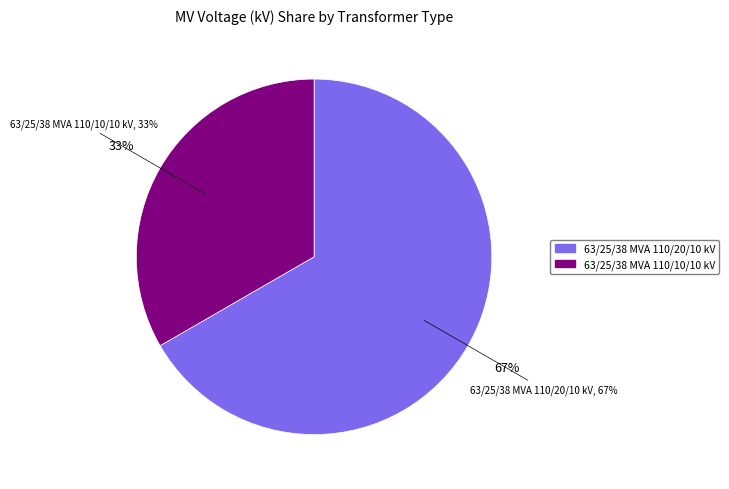

Is it true that 63/25/38 MVA 110/20/10 kV is 67% of the pie?

True